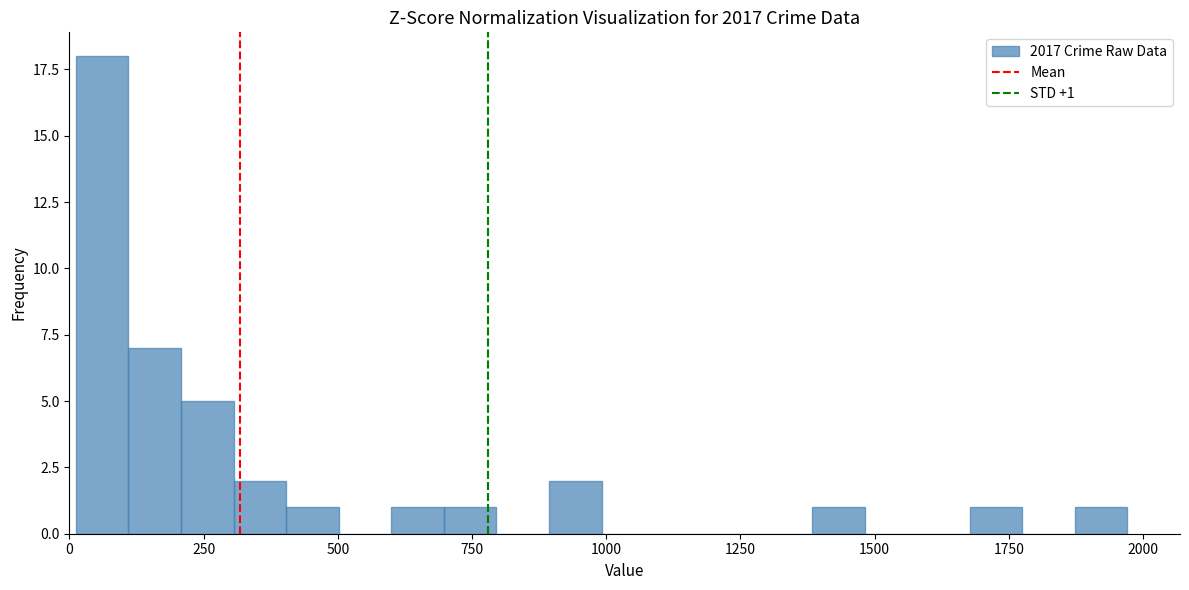

Read against the x-axis, roughly where is the centre of the tallest bar?

50